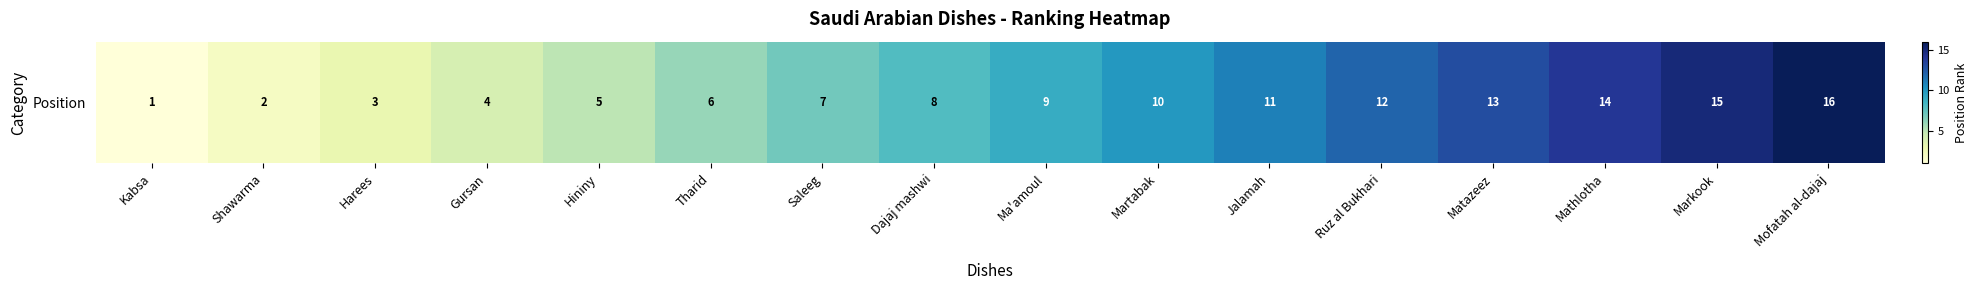

What is the maximum value shown in the chart?

16